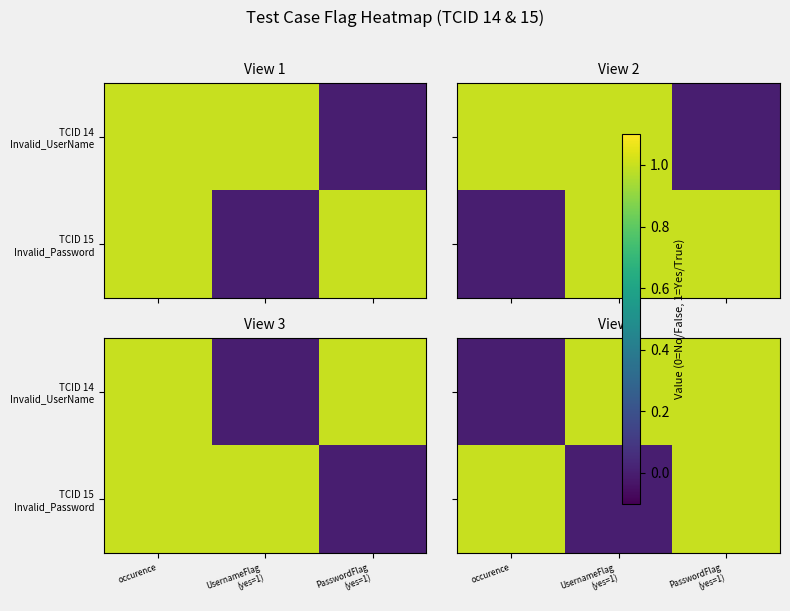

What is the greatest value displayed?

1